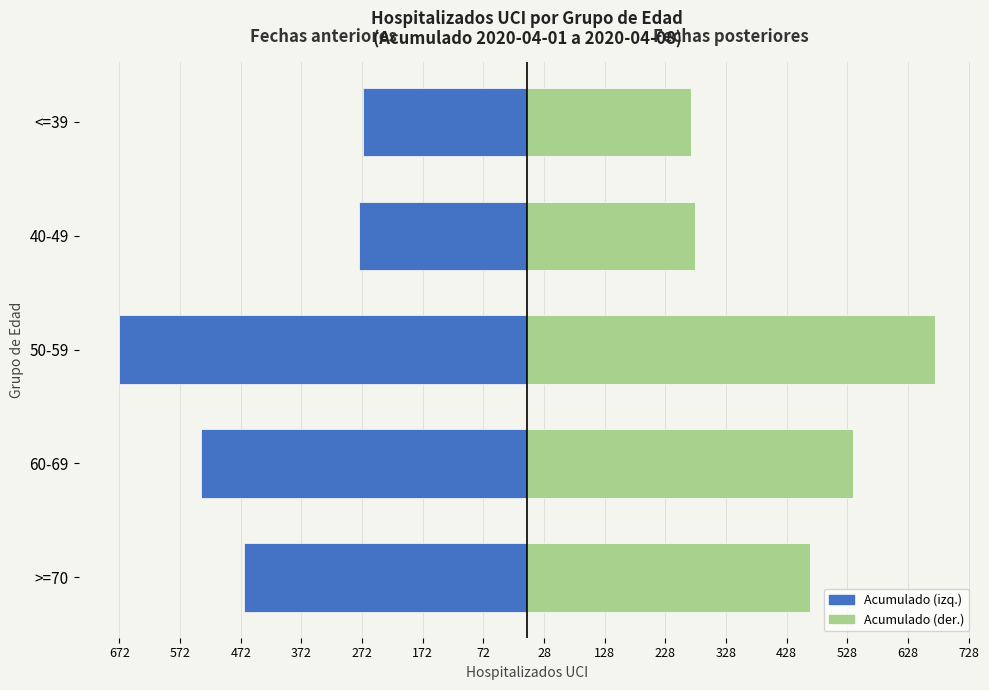

What is the difference between the maximum and minimum values in the Acumulado Derecha series?

401